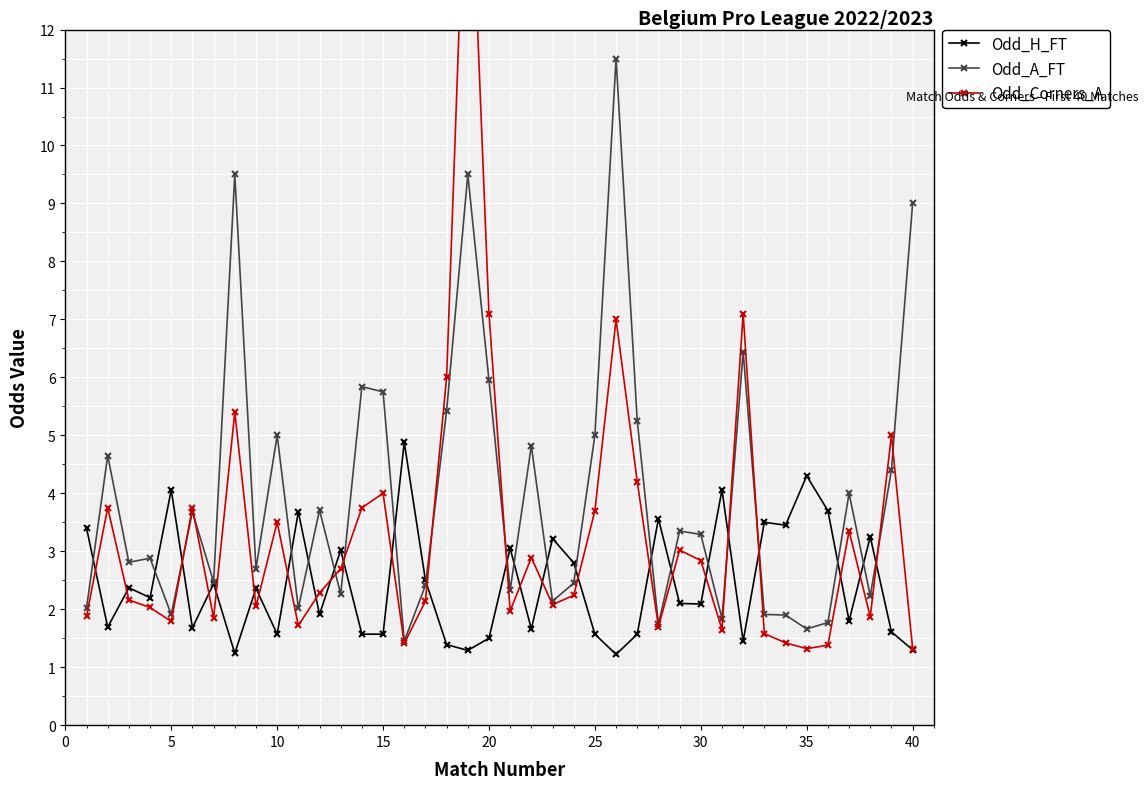

Is this an area chart (filled region under the line)?

No